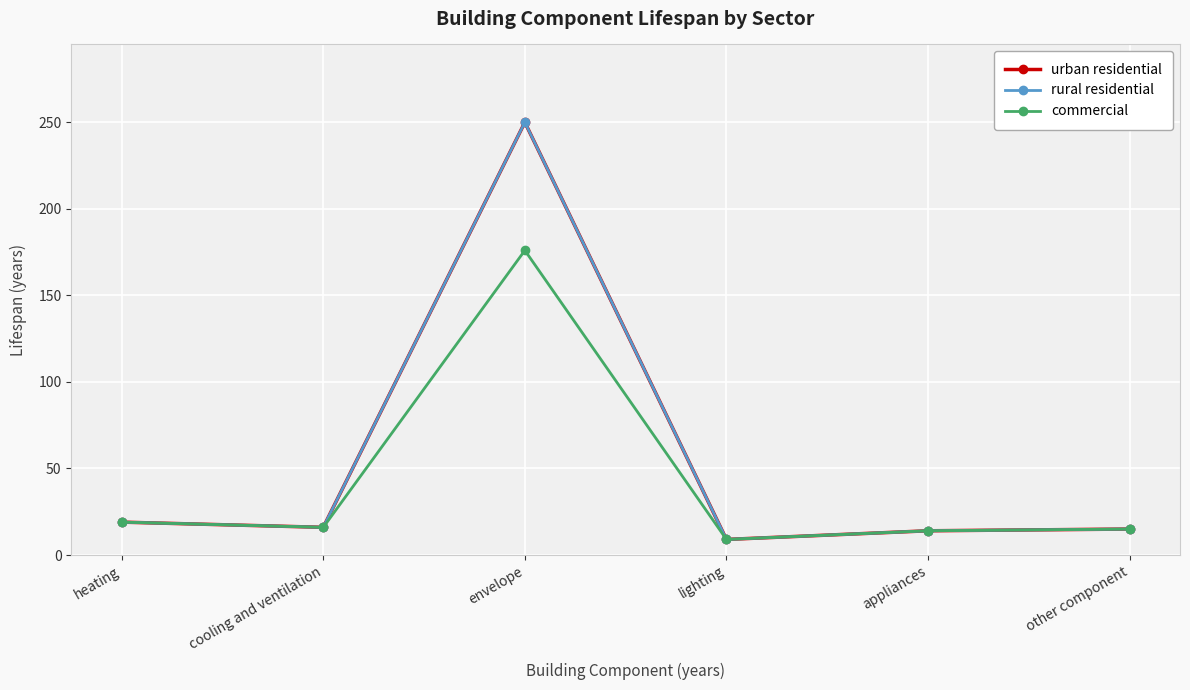

At which category is the sum across all series the highest?

envelope